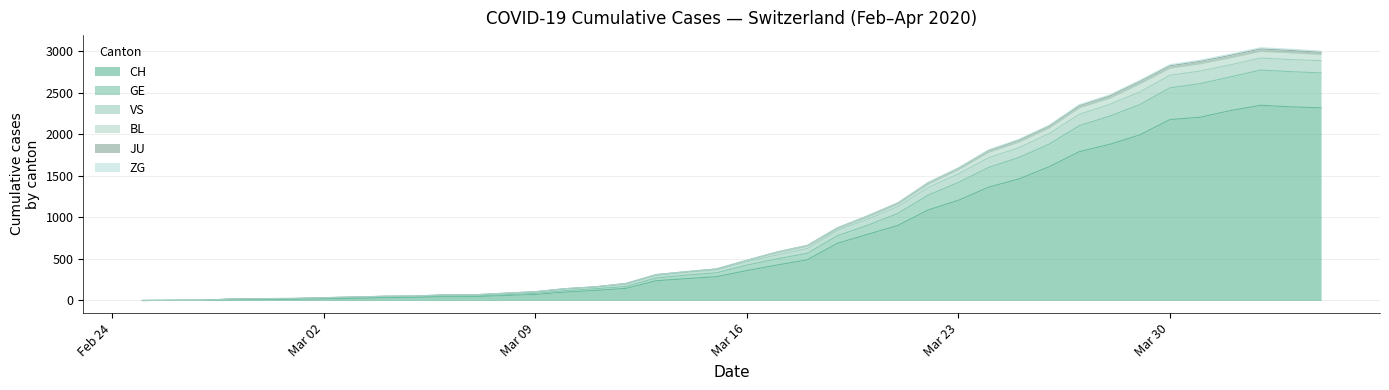

What is the spread (max minus min) of values at 2020-03-20?

224